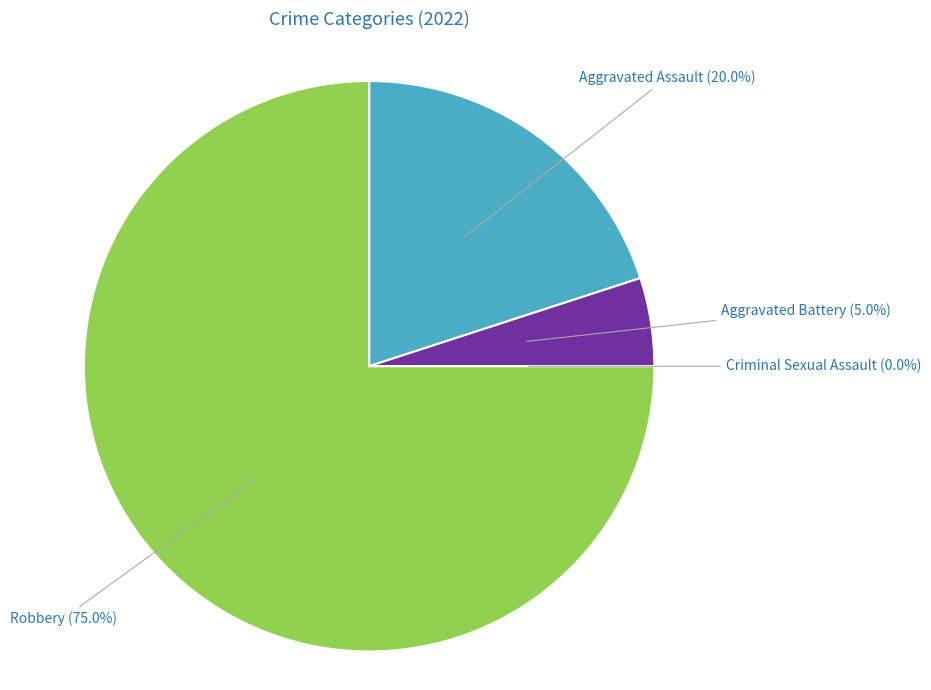

The Aggravated Assault slice represents 34% of the pie. True or false?

False